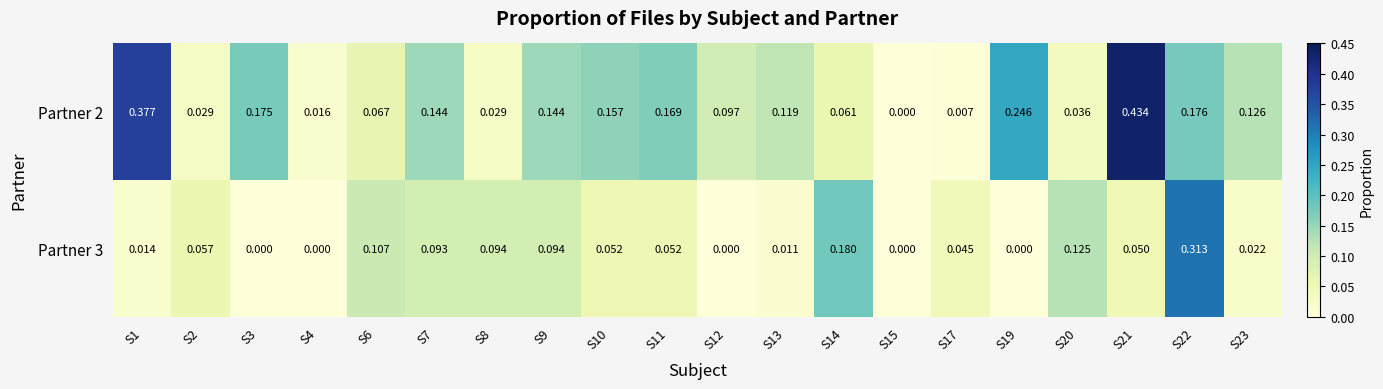

Is the value of Partner 3 at S15 greater than the value of Partner 2 at S7?

No